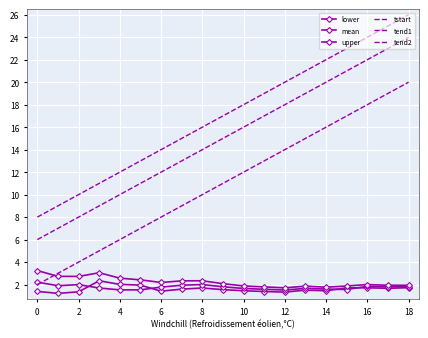

Which series has the largest total across all categories?

tend1